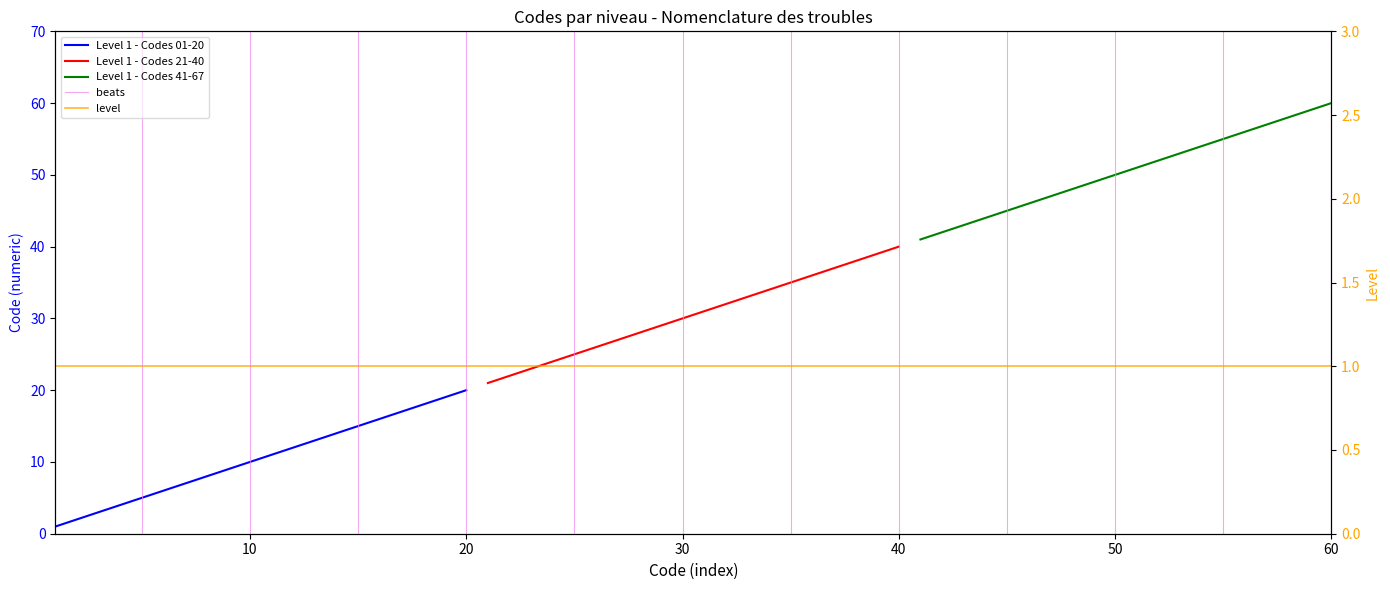

The Level 1 - Codes 01-20 series shows 27 at 15. True or false?

False